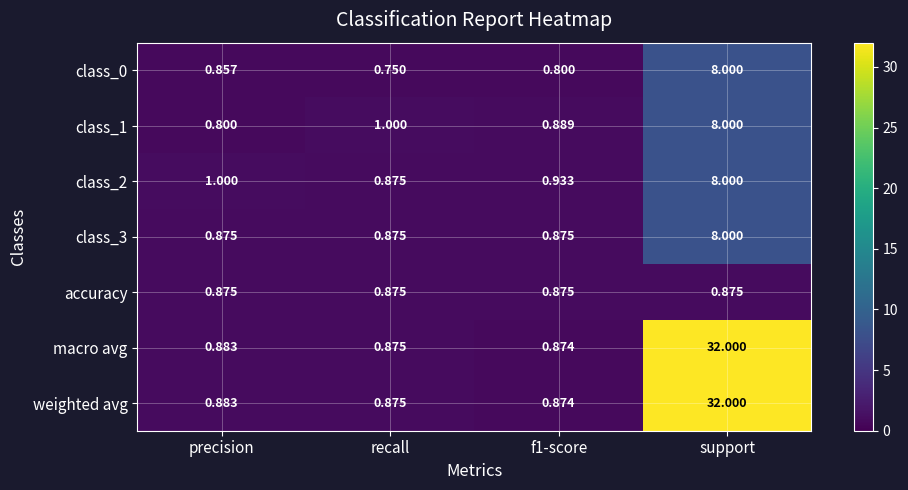

At which category is the sum across all series the highest?

support